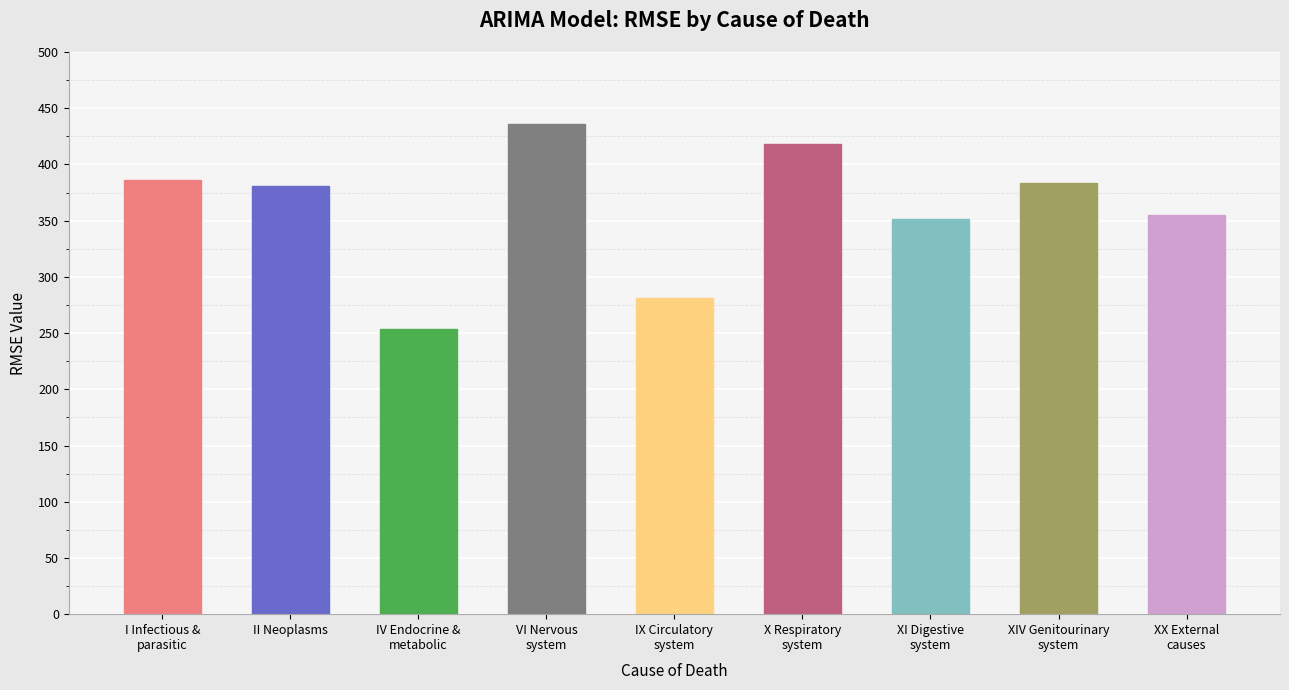

Which has a higher value, VI Nervous
system or IX Circulatory
system?

VI Nervous
system